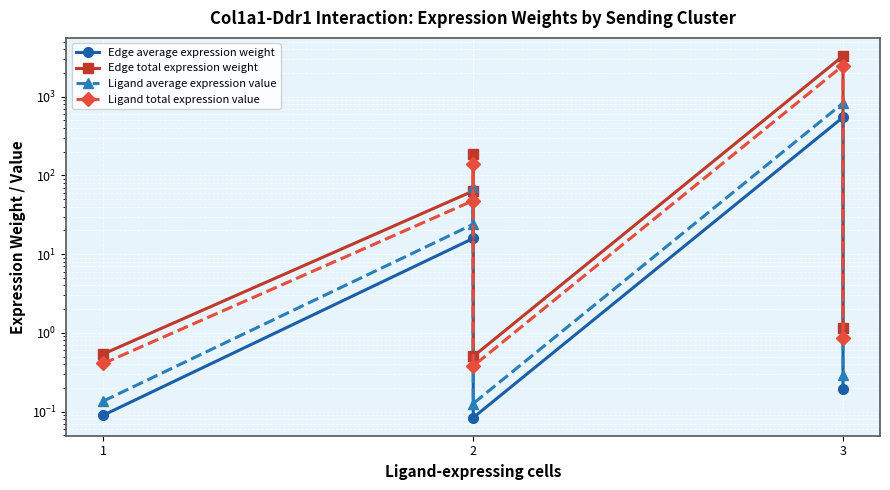

Is the value of Edge total expression weight at 3 greater than the value of Ligand average expression value at 2?

Yes